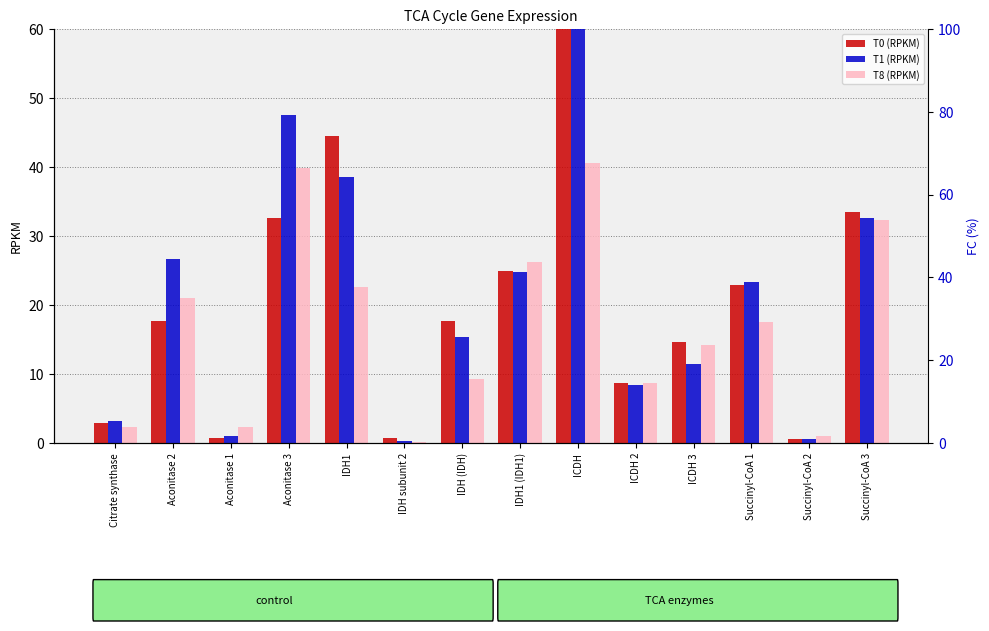

What is the sum of all T0 (RPKM) values?

381.9